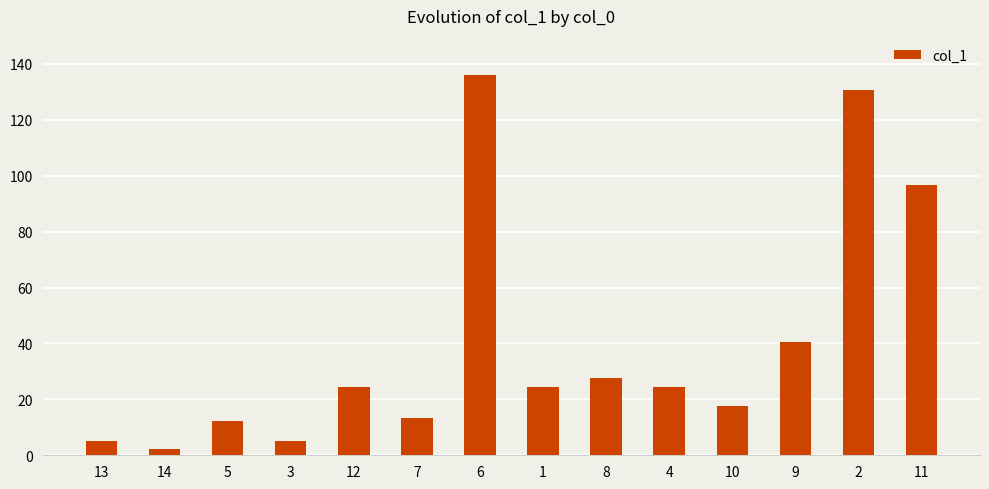

What is the value of the 2nd bar from the left?

2.2